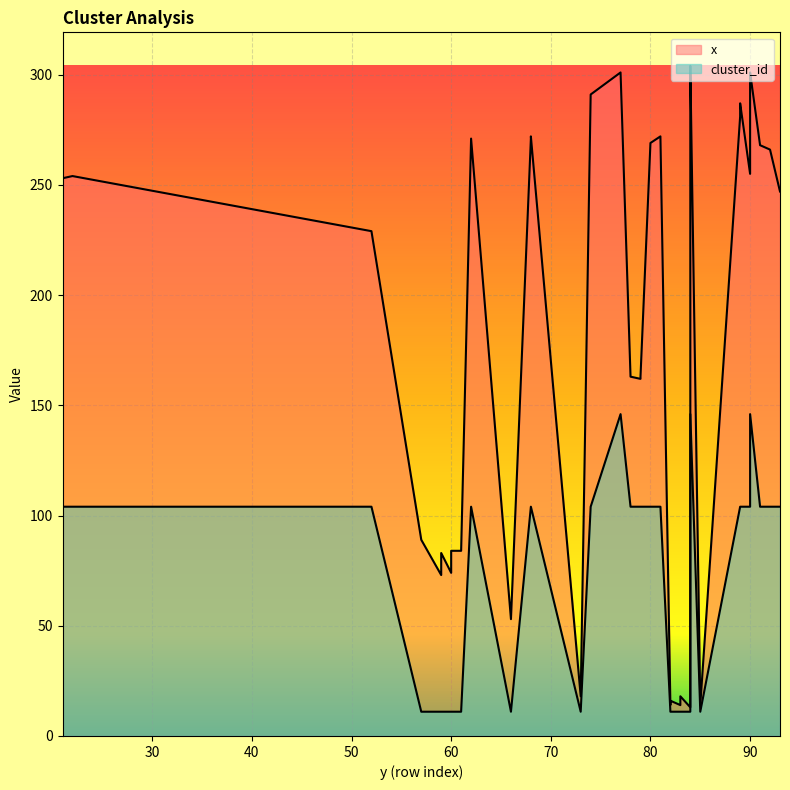

What is the minimum value for x?

13